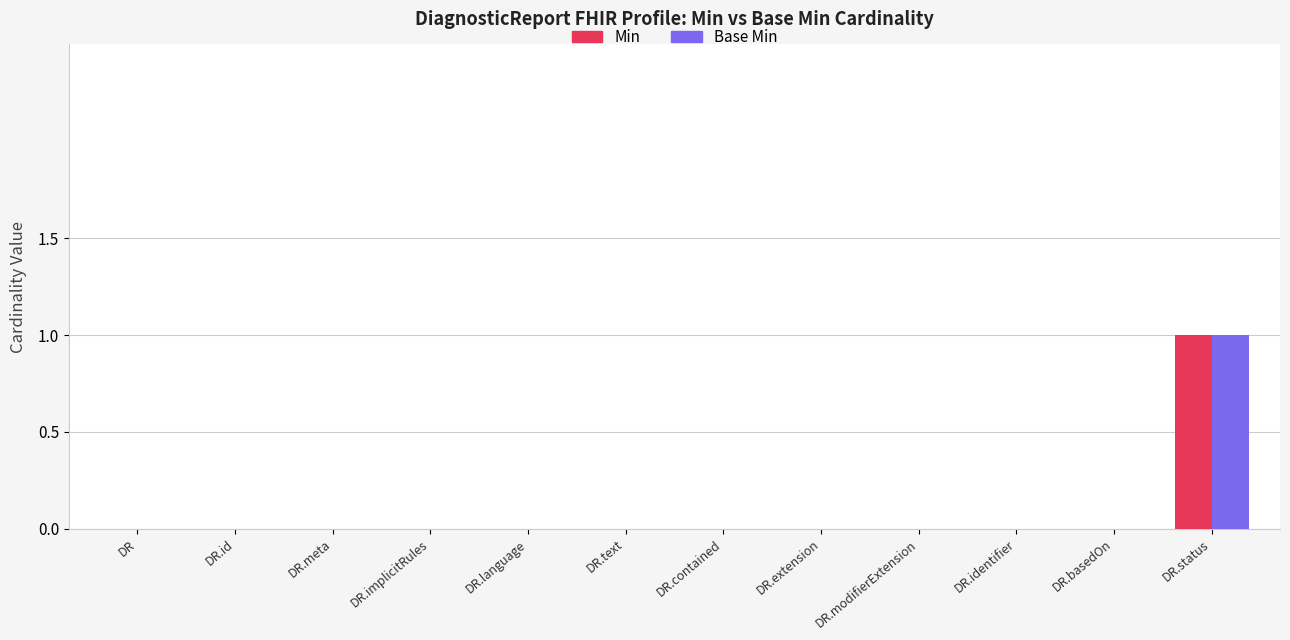

Which category has the highest value in the Min series?

DR.status